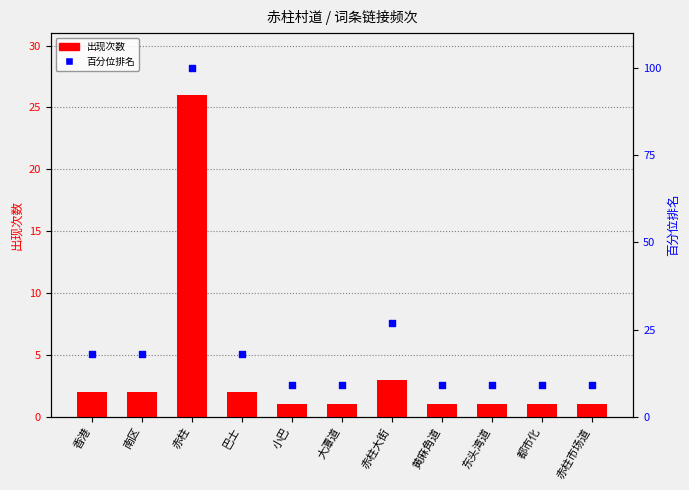

Which series reaches the minimum Y coordinate?

出现次数